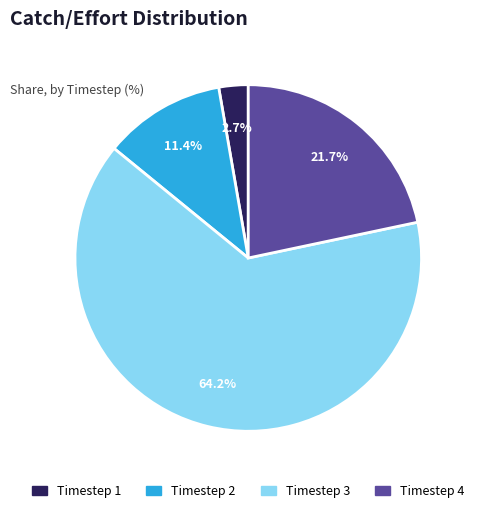

Rank the categories by value from highest to lowest.

Timestep 3, Timestep 4, Timestep 2, Timestep 1